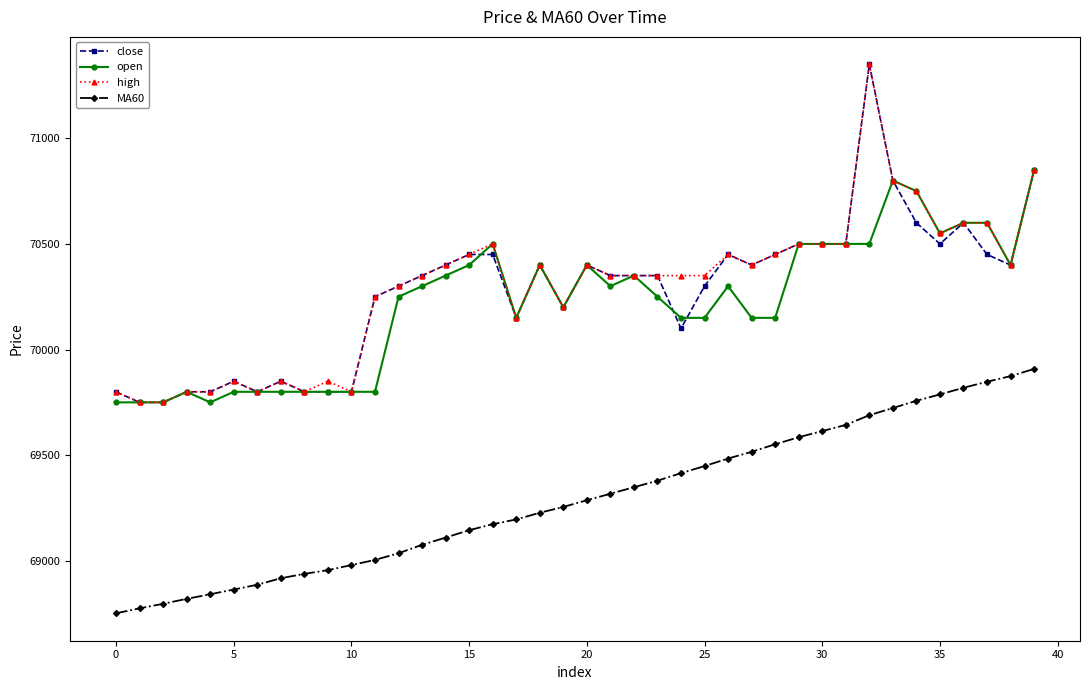

What is the value of the high point at the 37th from the left?

70600.0